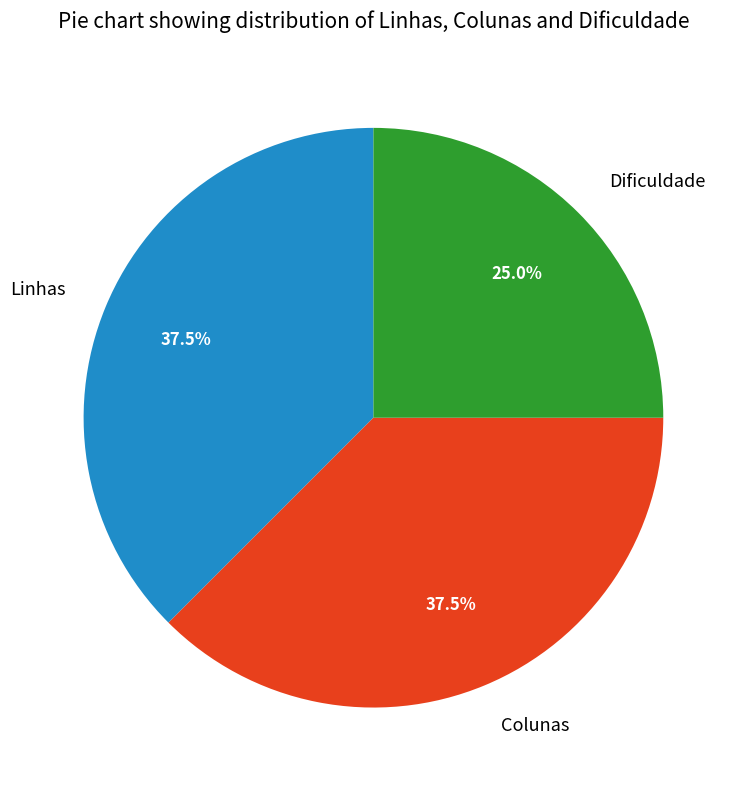

Is there a majority slice in this chart?

No